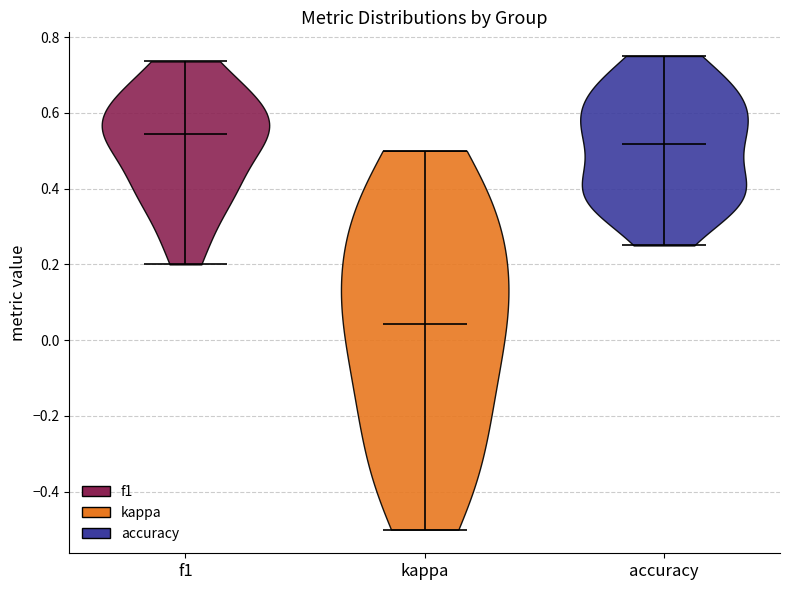

Reading left to right, read every violin against the y-axis: where its median line is, and the lowest and highest points it reaches. The values are not printed on the chart, so give them approximately, as read against the axis.

f1: median line 0.54, lowest point 0.20, highest point 0.74
kappa: median line 0.04, lowest point -0.50, highest point 0.50
accuracy: median line 0.52, lowest point 0.26, highest point 0.76